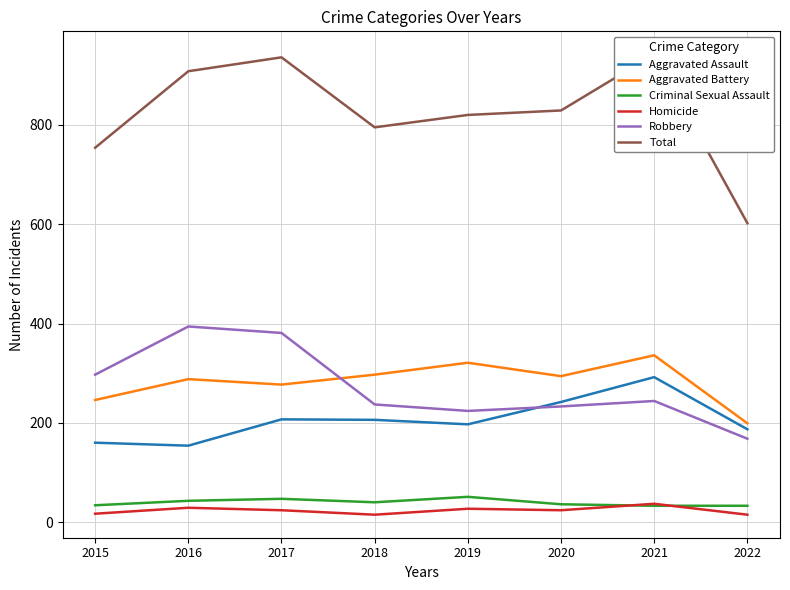

At 2020, list the series in order from smallest to largest.

Homicide, Criminal Sexual Assault, Robbery, Aggravated Assault, Aggravated Battery, Total